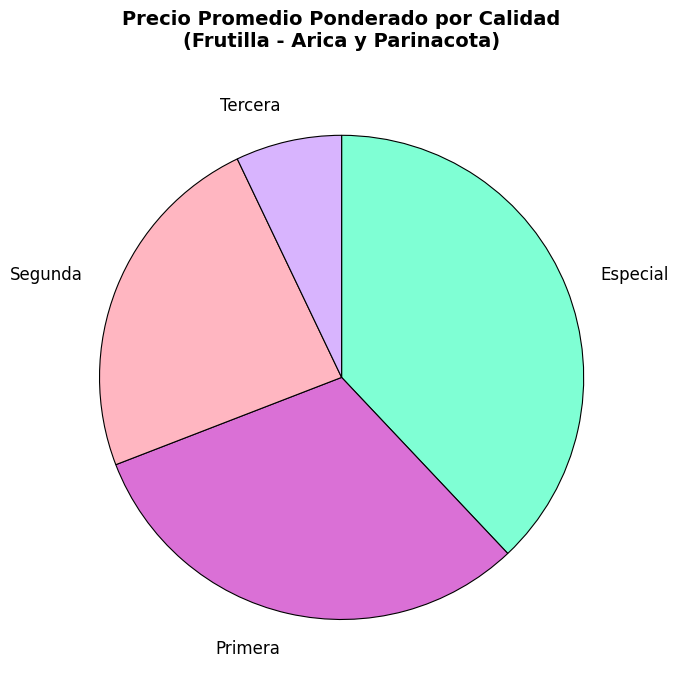

Which has a higher value, Segunda or Primera?

Primera